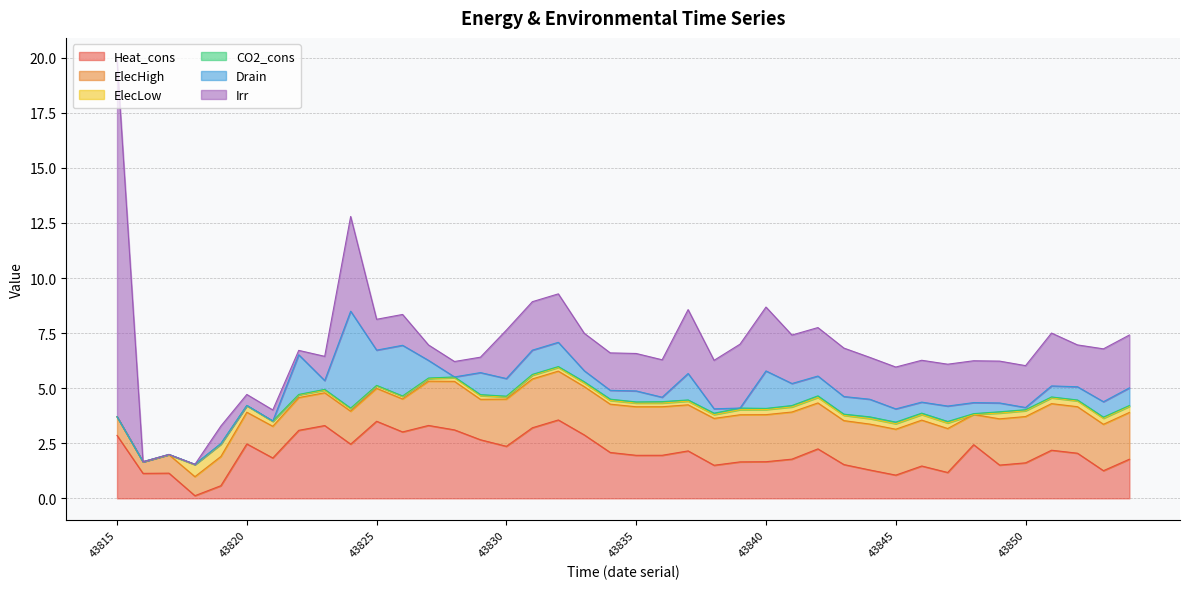

Reading left to right, extract all data points from this chart.

Heat_cons: 2.9	1.1	1.1	0.1	0.6	2.5	1.8	3.1	3.3	2.5	3.5	3.0	3.3	3.1	2.7	2.4	3.2	3.6	2.9	2.1	2.0	2.0	2.2	1.5	1.7	1.7	1.8	2.2	1.5	1.3	1.1	1.5	1.2	2.4	1.5	1.6	2.2	2.0	1.3	1.8
ElecHigh: 0.8	0.5	0.8	0.9	1.3	1.4	1.4	1.5	1.5	1.5	1.5	1.5	2.0	2.2	1.8	2.1	2.2	2.2	2.2	2.2	2.2	2.2	2.1	2.1	2.1	2.1	2.1	2.1	2.0	2.1	2.1	2.1	2.0	1.4	2.1	2.1	2.1	2.1	2.1	2.1
ElecLow: 0.0	0.0	0.0	0.5	0.6	0.3	0.2	0.1	0.1	0.1	0.1	0.1	0.1	0.2	0.2	0.1	0.2	0.2	0.2	0.2	0.2	0.2	0.2	0.2	0.2	0.2	0.2	0.3	0.2	0.3	0.3	0.3	0.3	0.0	0.3	0.3	0.3	0.3	0.3	0.3
CO2_cons: 0.0	0.0	0.0	0.0	0.0	0.0	0.0	0.0	0.0	0.0	0.0	0.0	0.0	0.0	0.0	0.0	0.0	0.0	0.1	0.1	0.1	0.1	0.1	0.1	0.1	0.1	0.1	0.1	0.1	0.1	0.1	0.1	0.1	0.0	0.1	0.0	0.0	0.0	0.1	0.0
Drain: 0.0	0.0	0.0	0.0	0.0	0.0	0.0	1.8	0.4	4.4	1.6	2.3	0.8	0.0	1.0	0.8	1.1	1.1	0.5	0.4	0.5	0.2	1.2	0.2	0.0	1.7	1.0	0.9	0.8	0.8	0.6	0.5	0.7	0.5	0.4	0.1	0.5	0.6	0.7	0.8
Irr: 16.2	0.0	0.0	0.0	0.8	0.5	0.5	0.2	1.1	4.3	1.4	1.4	0.7	0.7	0.7	2.2	2.2	2.2	1.7	1.7	1.7	1.7	2.9	2.2	2.9	2.9	2.2	2.2	2.2	1.9	1.9	1.9	1.9	1.9	1.9	1.9	2.4	1.9	2.4	2.4